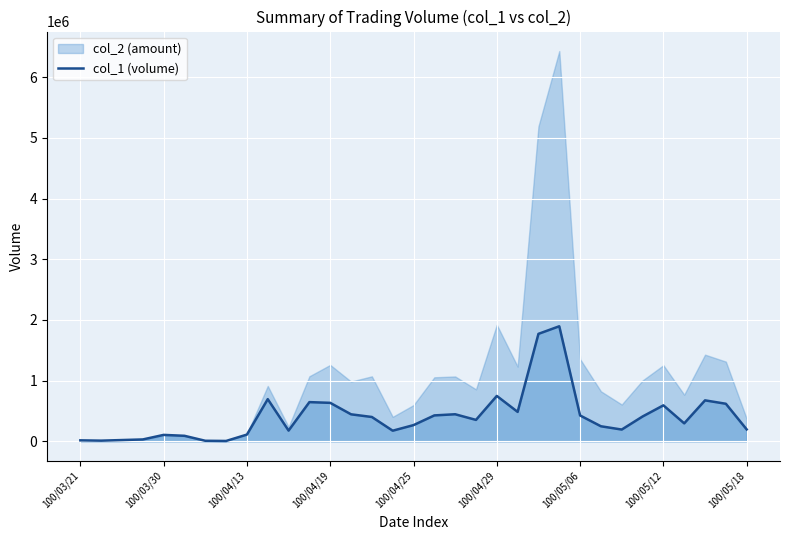

What is the ratio of the value at 17 to the value at 26?

2.2